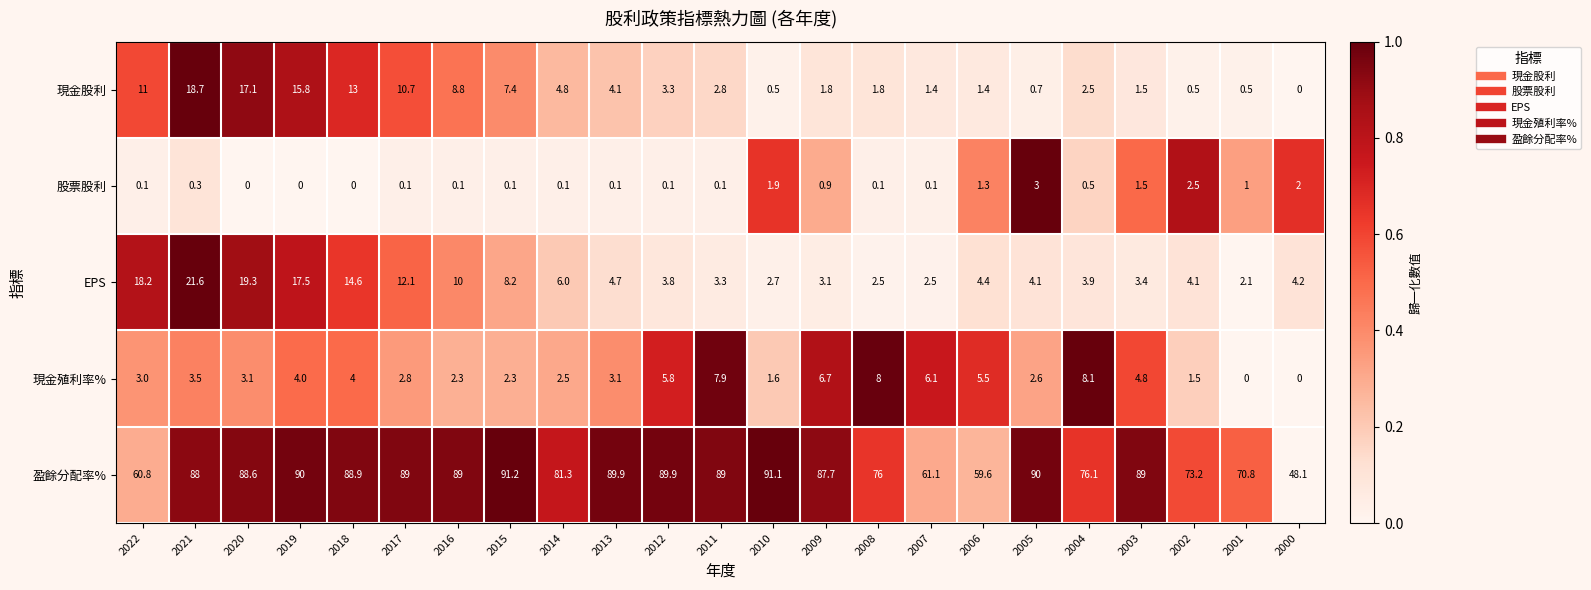

Rank the series at 2013 from lowest to highest value.

股票股利, 現金殖利率%, 現金股利, EPS, 盈餘分配率%